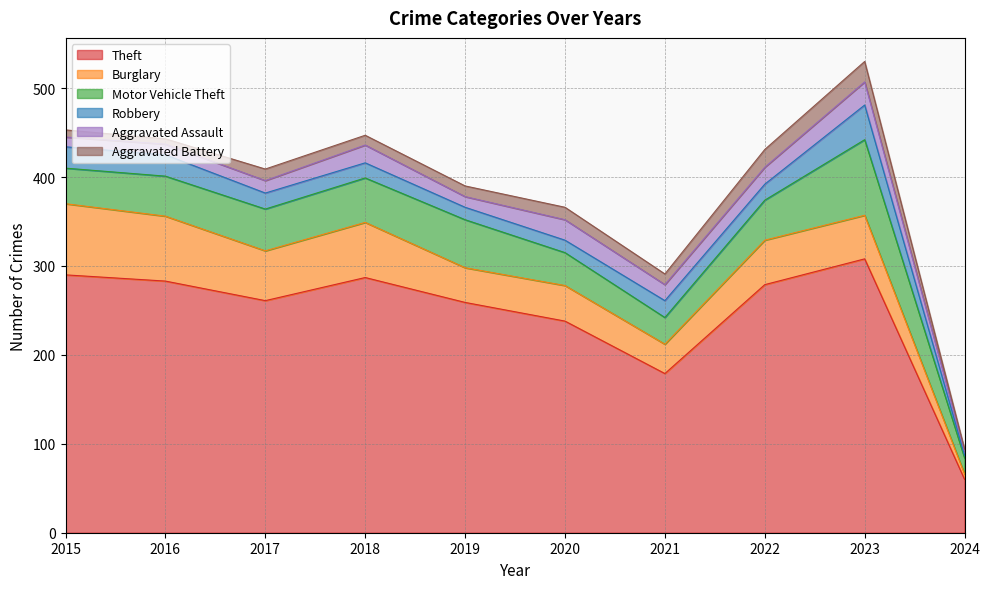

What is the minimum value shown in the chart?

2